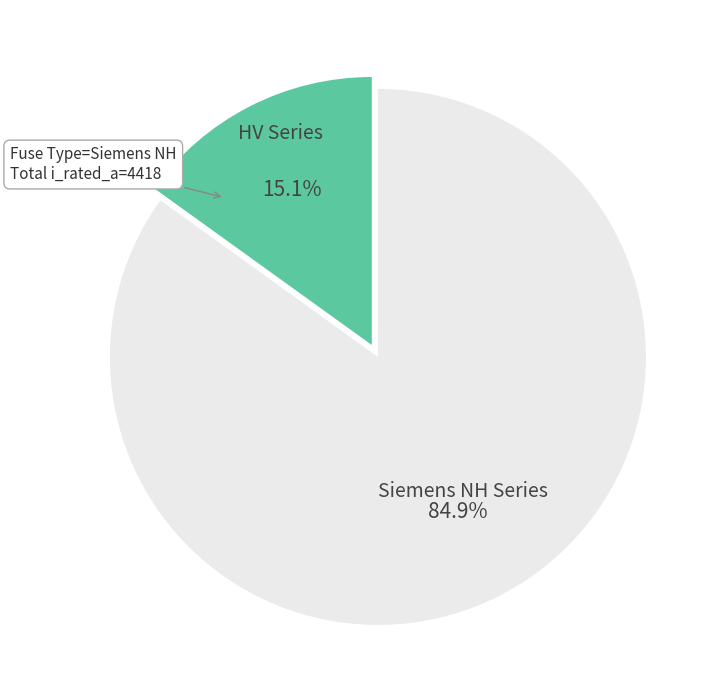

Rank the categories by value from highest to lowest.

Siemens NH Series, HV Series